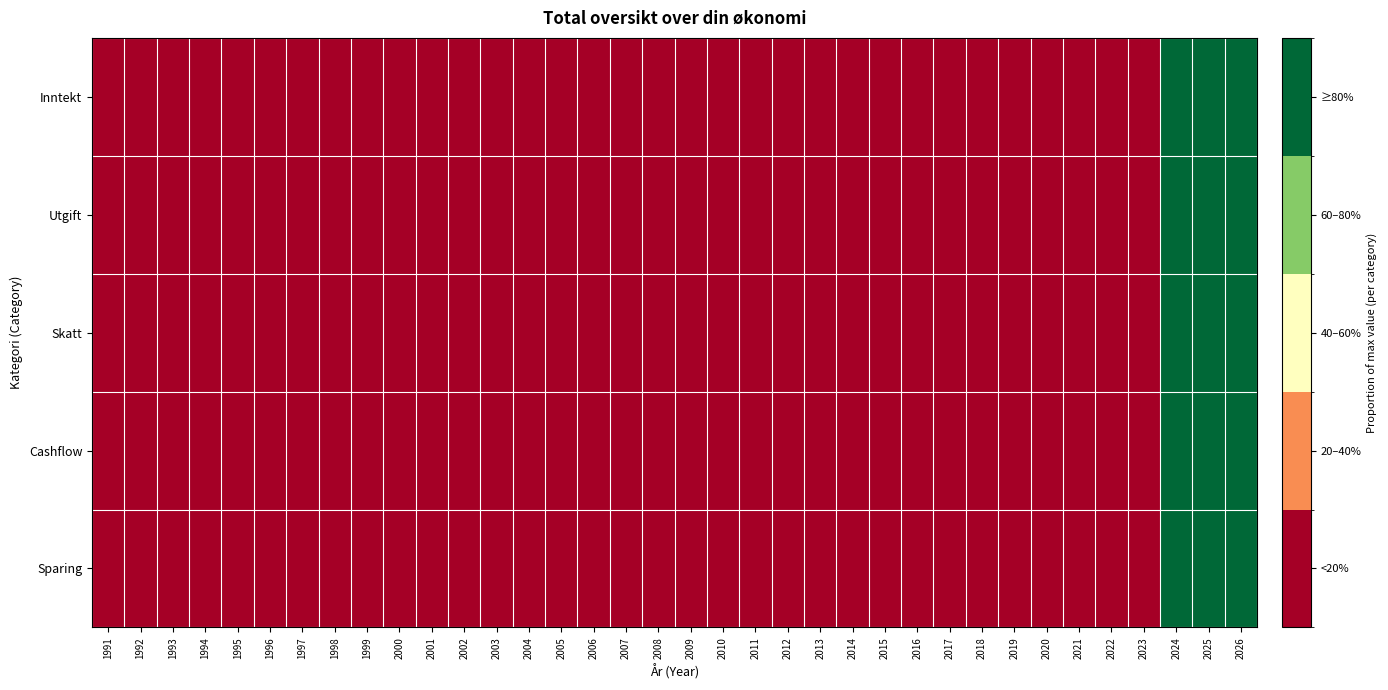

Reading right to left, transcribe all the data shown in this chart.

Inntekt: 2026=1.0	2025=1.0	2024=1.0	2023=0.0	2022=0.0	2021=0.0	2020=0.0	2019=0.0	2018=0.0	2017=0.0	2016=0.0	2015=0.0	2014=0.0	2013=0.0	2012=0.0	2011=0.0	2010=0.0	2009=0.0	2008=0.0	2007=0.0	2006=0.0	2005=0.0	2004=0.0	2003=0.0	2002=0.0	2001=0.0	2000=0.0	1999=0.0	1998=0.0	1997=0.0	1996=0.0	1995=0.0	1994=0.0	1993=0.0	1992=0.0	1991=0.0
Utgift: 2026=1.0	2025=1.0	2024=1.0	2023=0.0	2022=0.0	2021=0.0	2020=0.0	2019=0.0	2018=0.0	2017=0.0	2016=0.0	2015=0.0	2014=0.0	2013=0.0	2012=0.0	2011=0.0	2010=0.0	2009=0.0	2008=0.0	2007=0.0	2006=0.0	2005=0.0	2004=0.0	2003=0.0	2002=0.0	2001=0.0	2000=0.0	1999=0.0	1998=0.0	1997=0.0	1996=0.0	1995=0.0	1994=0.0	1993=0.0	1992=0.0	1991=0.0
Skatt: 2026=1.0	2025=1.0	2024=1.0	2023=0.0	2022=0.0	2021=0.0	2020=0.0	2019=0.0	2018=0.0	2017=0.0	2016=0.0	2015=0.0	2014=0.0	2013=0.0	2012=0.0	2011=0.0	2010=0.0	2009=0.0	2008=0.0	2007=0.0	2006=0.0	2005=0.0	2004=0.0	2003=0.0	2002=0.0	2001=0.0	2000=0.0	1999=0.0	1998=0.0	1997=0.0	1996=0.0	1995=0.0	1994=0.0	1993=0.0	1992=0.0	1991=0.0
Cashflow: 2026=1.0	2025=1.0	2024=1.0	2023=0.0	2022=0.0	2021=0.0	2020=0.0	2019=0.0	2018=0.0	2017=0.0	2016=0.0	2015=0.0	2014=0.0	2013=0.0	2012=0.0	2011=0.0	2010=0.0	2009=0.0	2008=0.0	2007=0.0	2006=0.0	2005=0.0	2004=0.0	2003=0.0	2002=0.0	2001=0.0	2000=0.0	1999=0.0	1998=0.0	1997=0.0	1996=0.0	1995=0.0	1994=0.0	1993=0.0	1992=0.0	1991=0.0
Sparing: 2026=1.0	2025=1.0	2024=1.0	2023=0.0	2022=0.0	2021=0.0	2020=0.0	2019=0.0	2018=0.0	2017=0.0	2016=0.0	2015=0.0	2014=0.0	2013=0.0	2012=0.0	2011=0.0	2010=0.0	2009=0.0	2008=0.0	2007=0.0	2006=0.0	2005=0.0	2004=0.0	2003=0.0	2002=0.0	2001=0.0	2000=0.0	1999=0.0	1998=0.0	1997=0.0	1996=0.0	1995=0.0	1994=0.0	1993=0.0	1992=0.0	1991=0.0